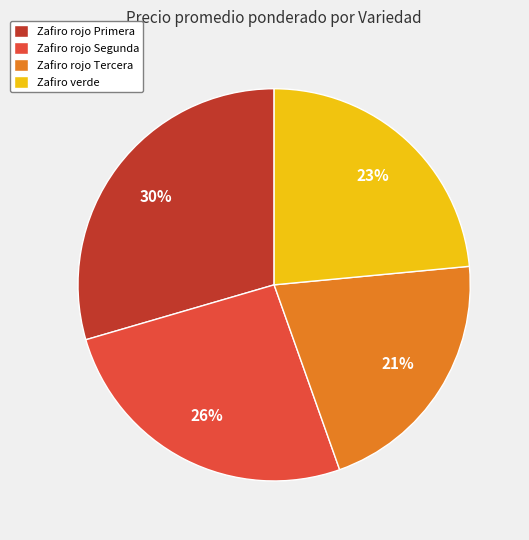

To the nearest percent, what is the average slice percentage?

25%